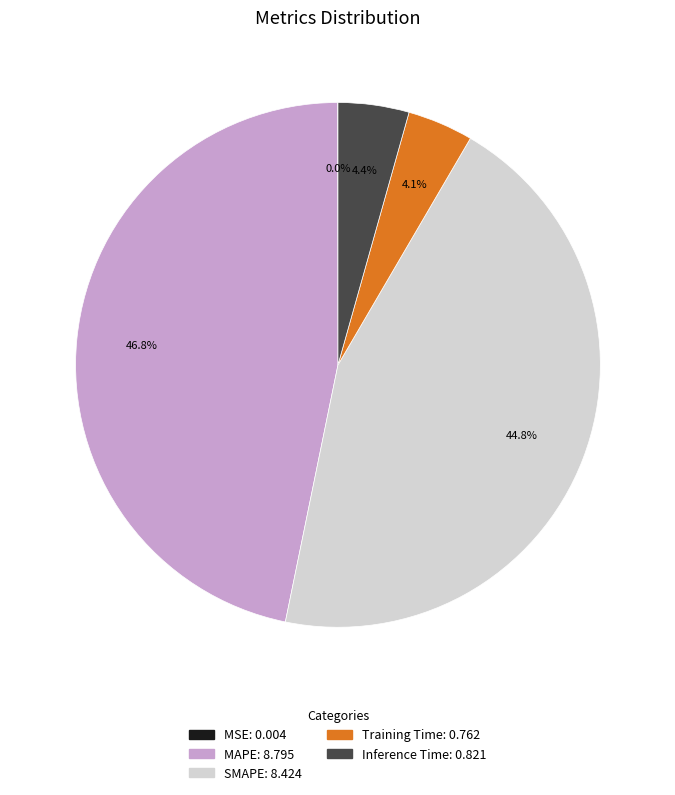

Which category has the biggest portion of the pie?

MAPE